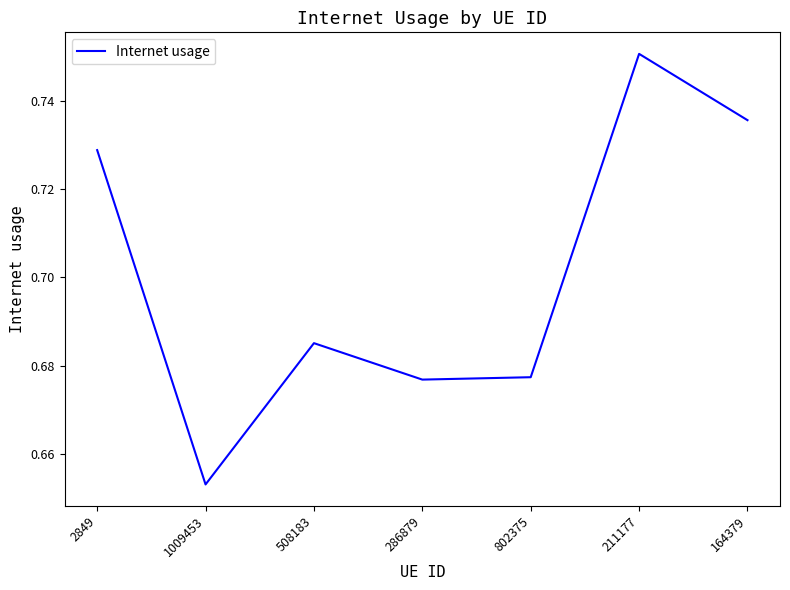

Is it true that the value at 1009453 is 0.1?

False